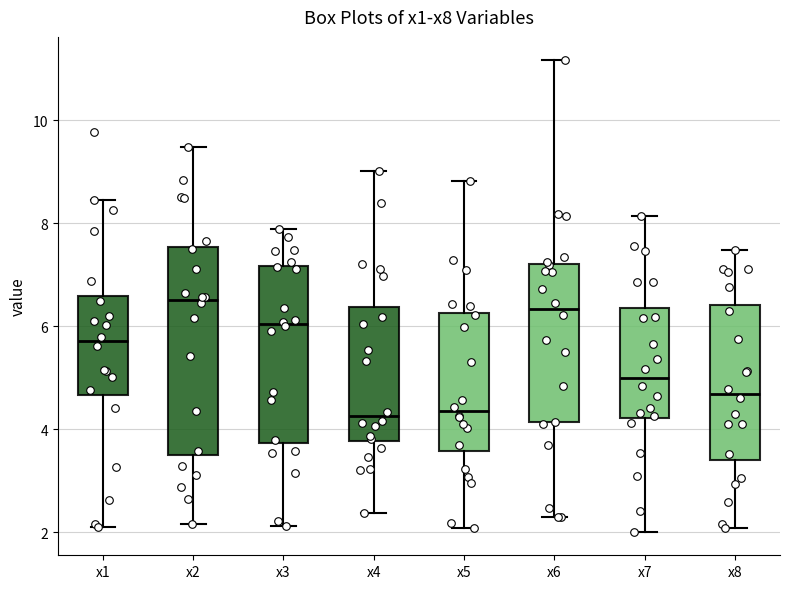

Comparing the boxes themselves (not the whiskers), which one is the tallest?

x2